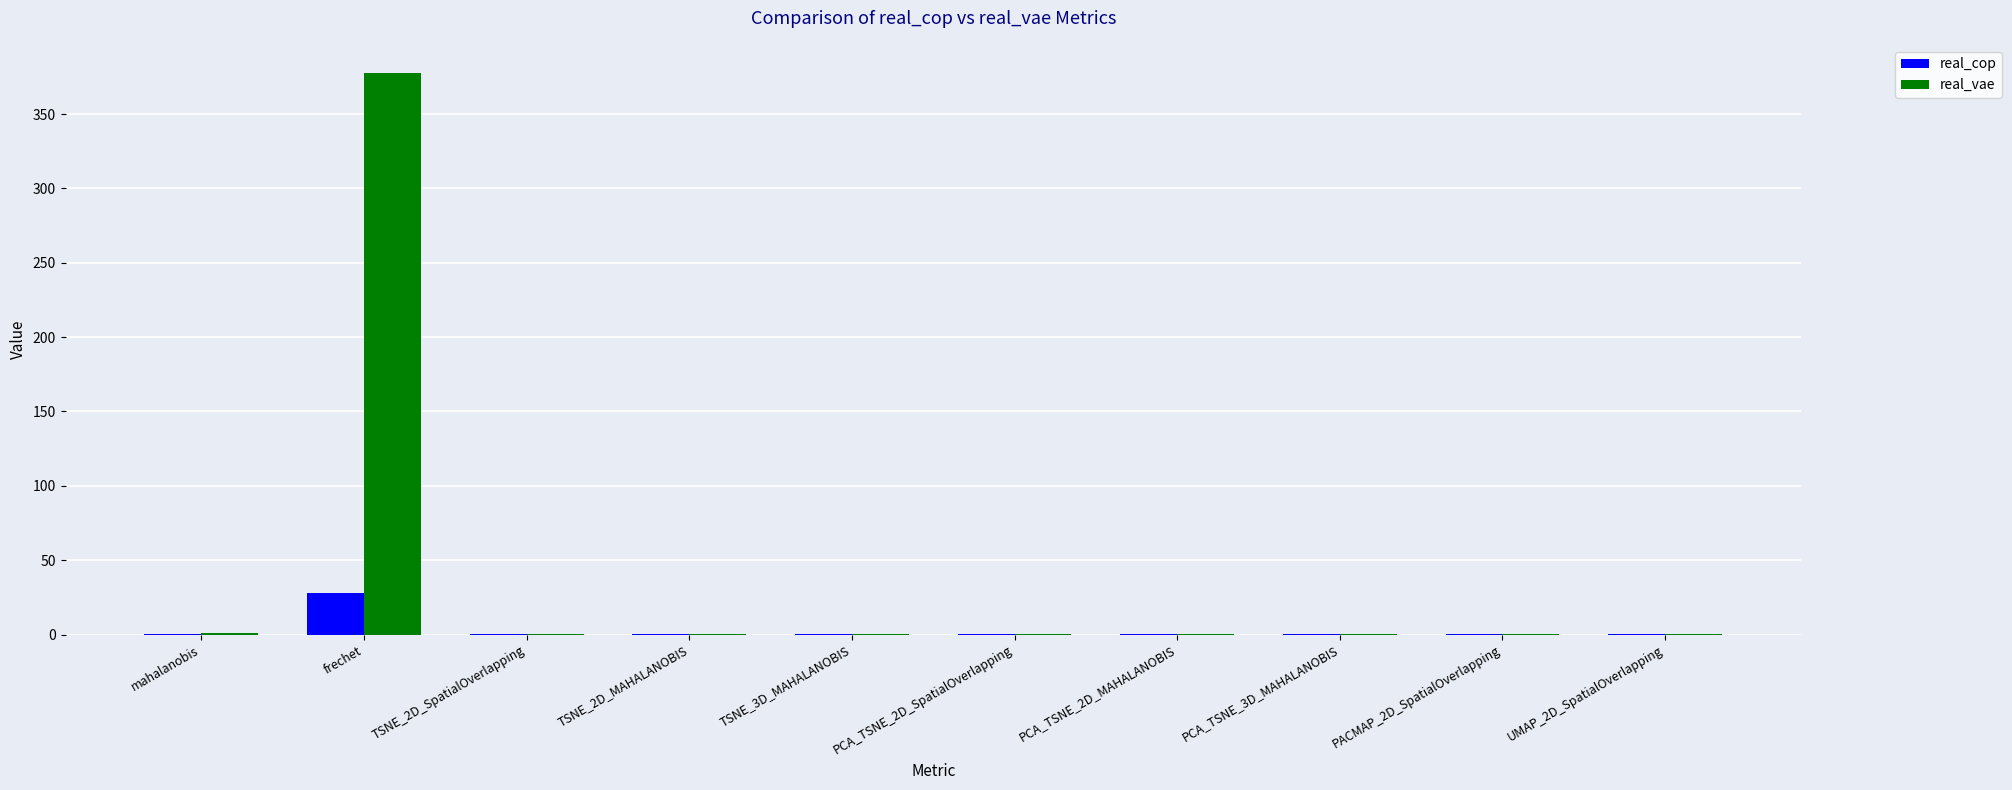

What is the spread (max minus min) of values at TSNE_2D_SpatialOverlapping?

0.1